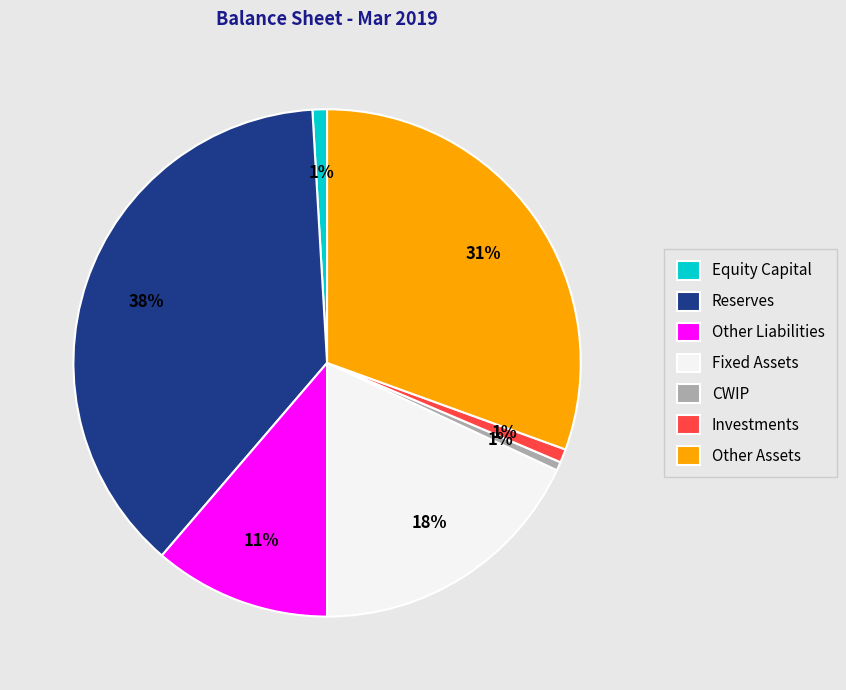

True or false: CWIP accounts for 11% of the total.

False